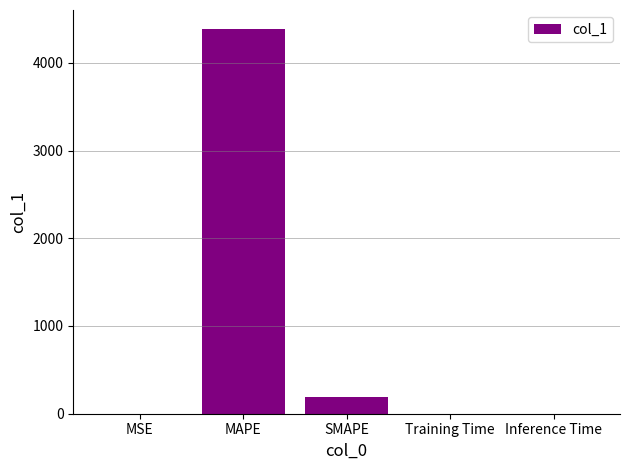

At which category does the chart reach its peak across all series?

MAPE